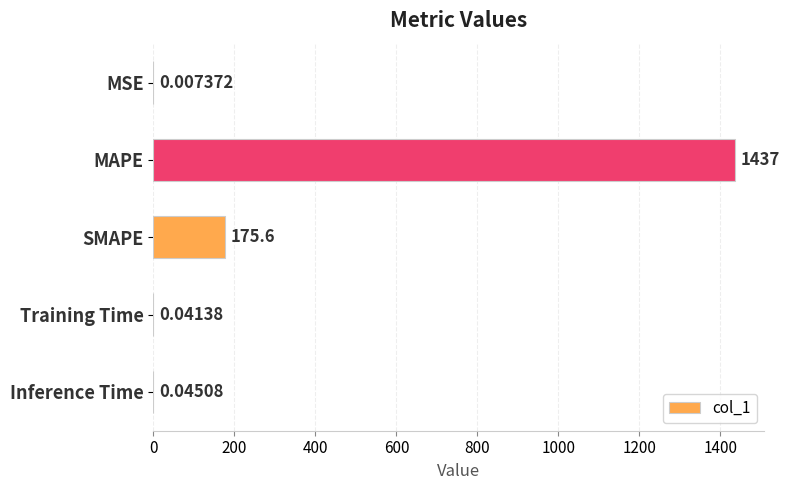

At which label is the value closest to 718?

SMAPE